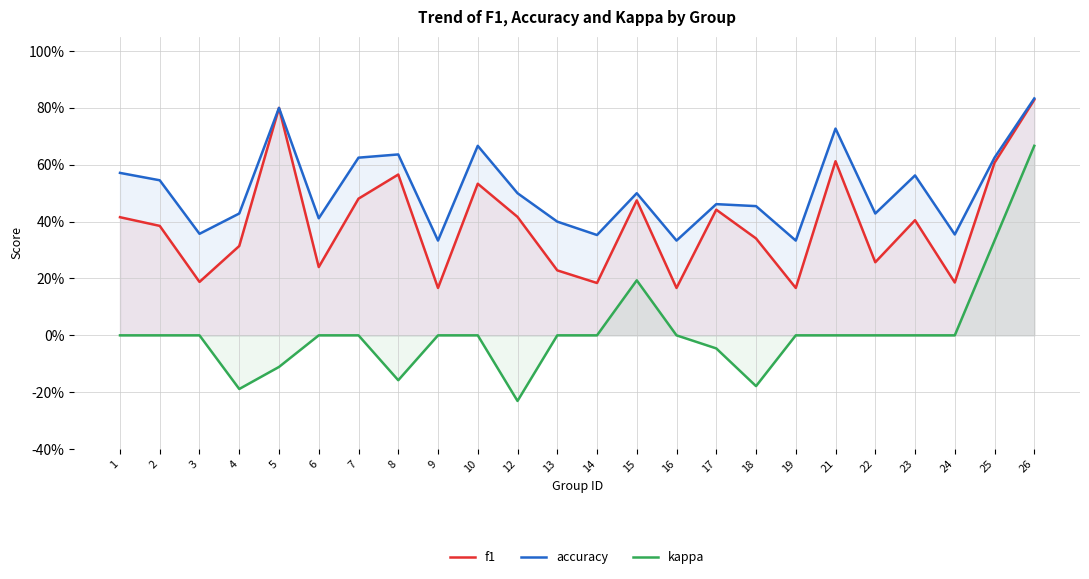

Is it true that f1 equals 0.2 at 16?

True